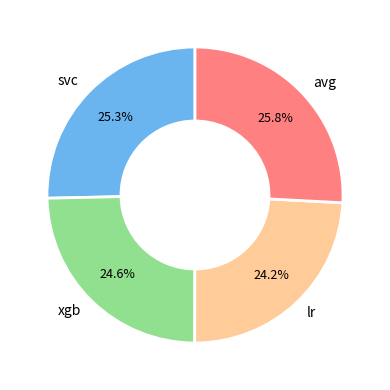

True or false: xgb accounts for 37% of the total.

False